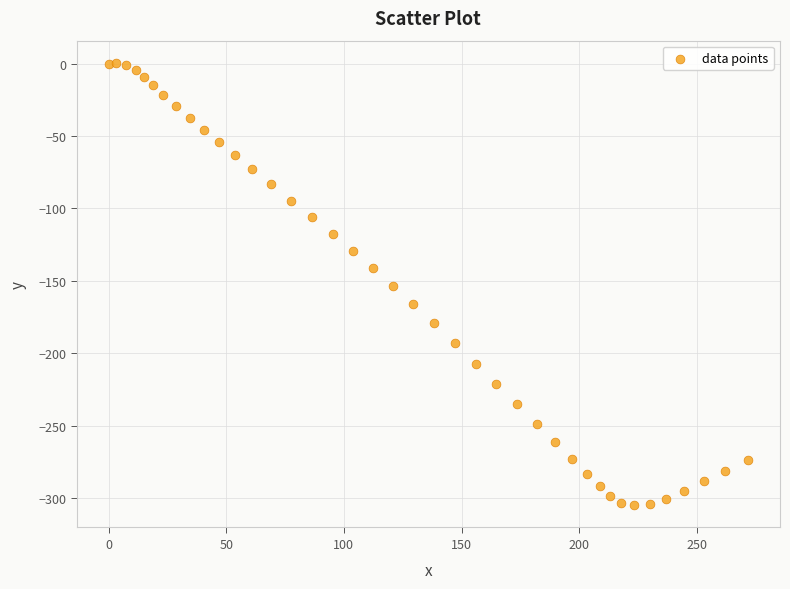

What is the range of X values (max minus min)?

271.7